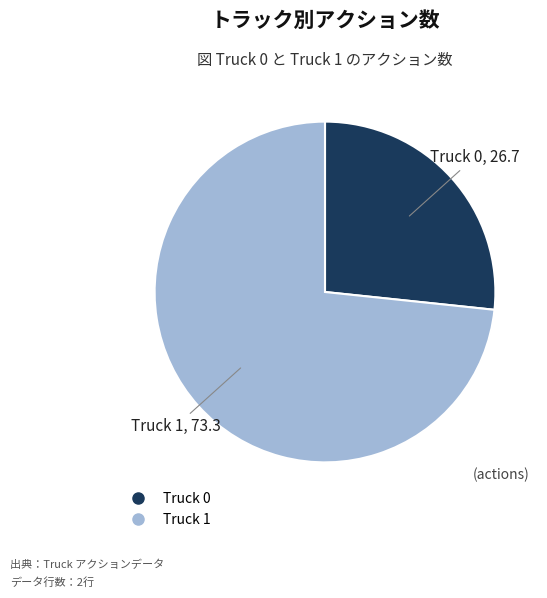

Between Truck 0 and Truck 1, which is larger?

Truck 1